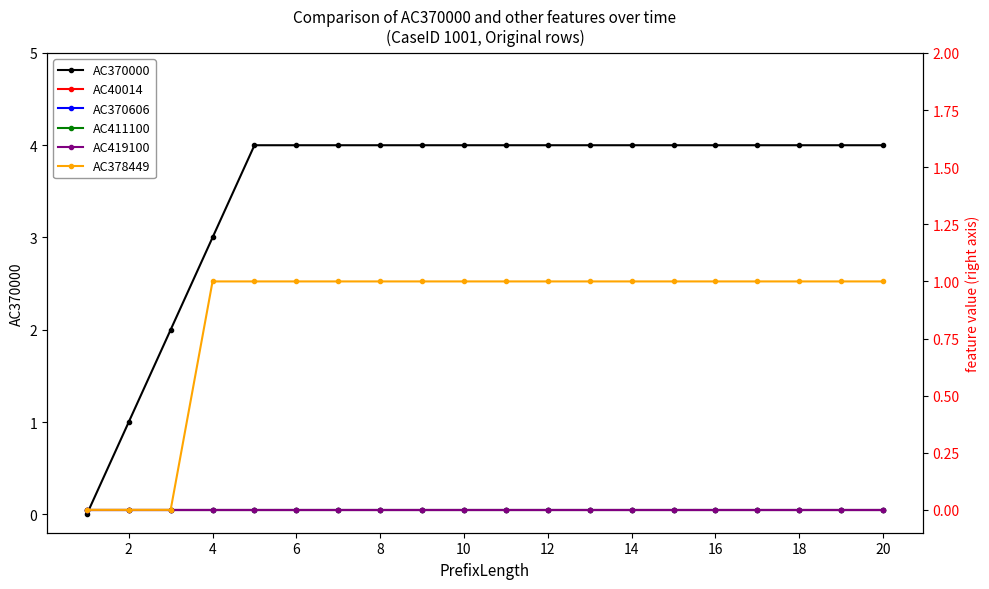

How many values in AC370000 are above zero?

19